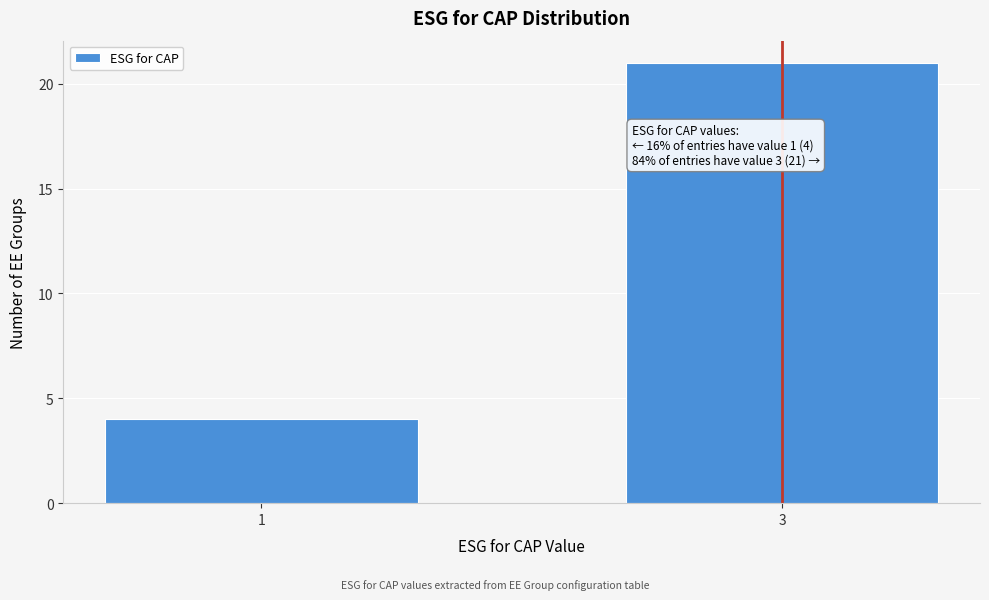

Reading left to right, list all the values displayed in this chart.

1=4	3=21